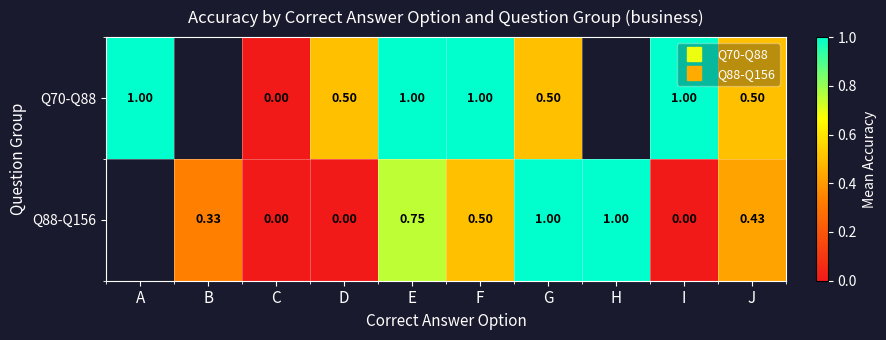

What is the sum of the Q70-Q88 values at F and C?

1.0